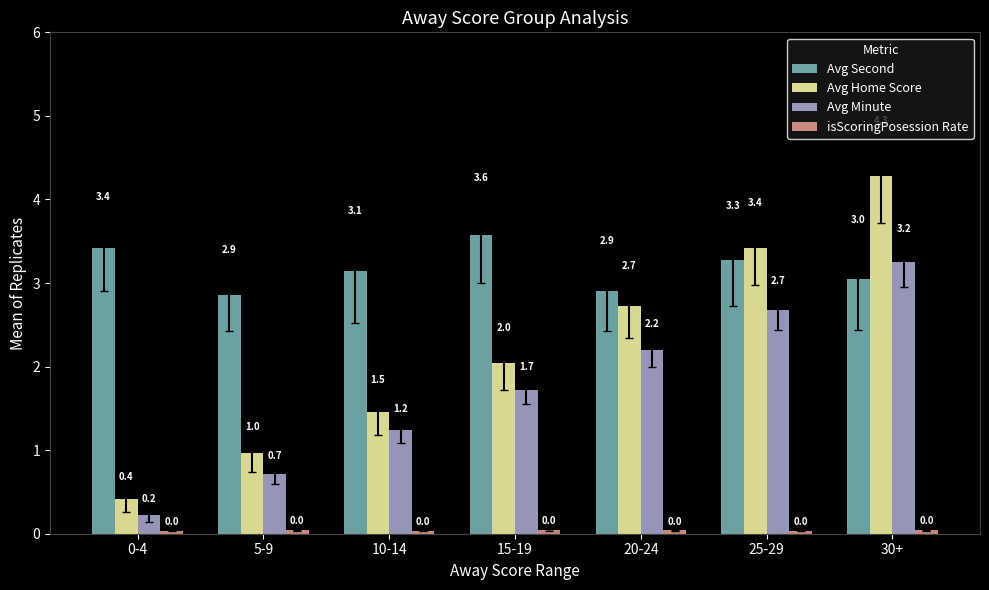

What is the difference between the Avg Minute values at 20-24 and 15-19?

0.5